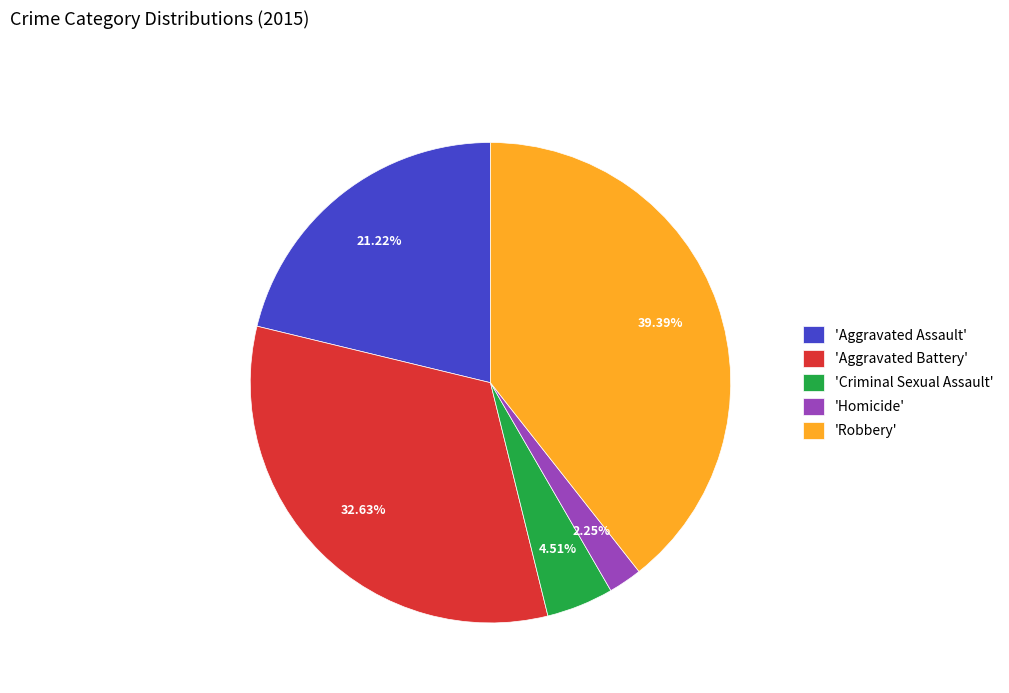

What is the smallest slice in the pie chart?

'Homicide'